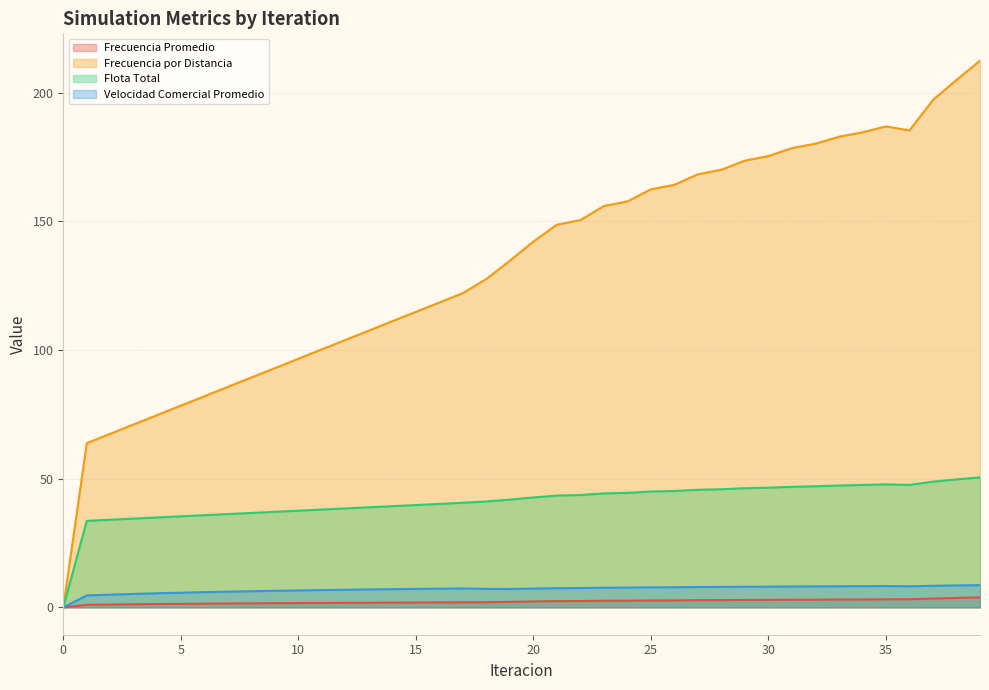

Is the value of Velocidad Comercial Promedio at 16 greater than the value of Flota Total at 12?

No